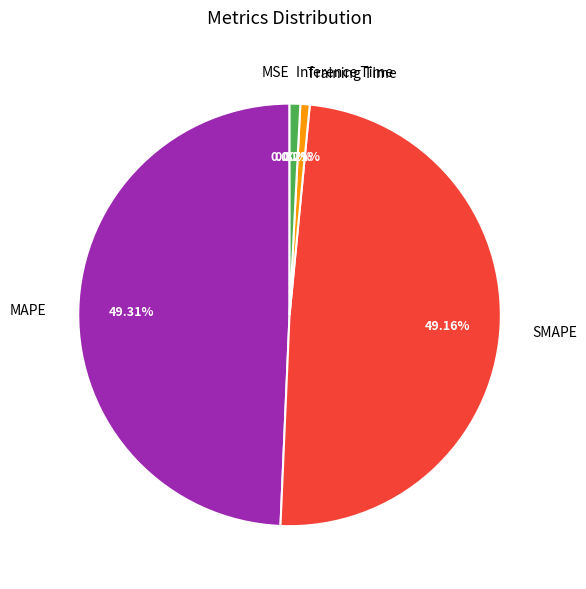

Does Training Time account for over 50% of the chart?

No